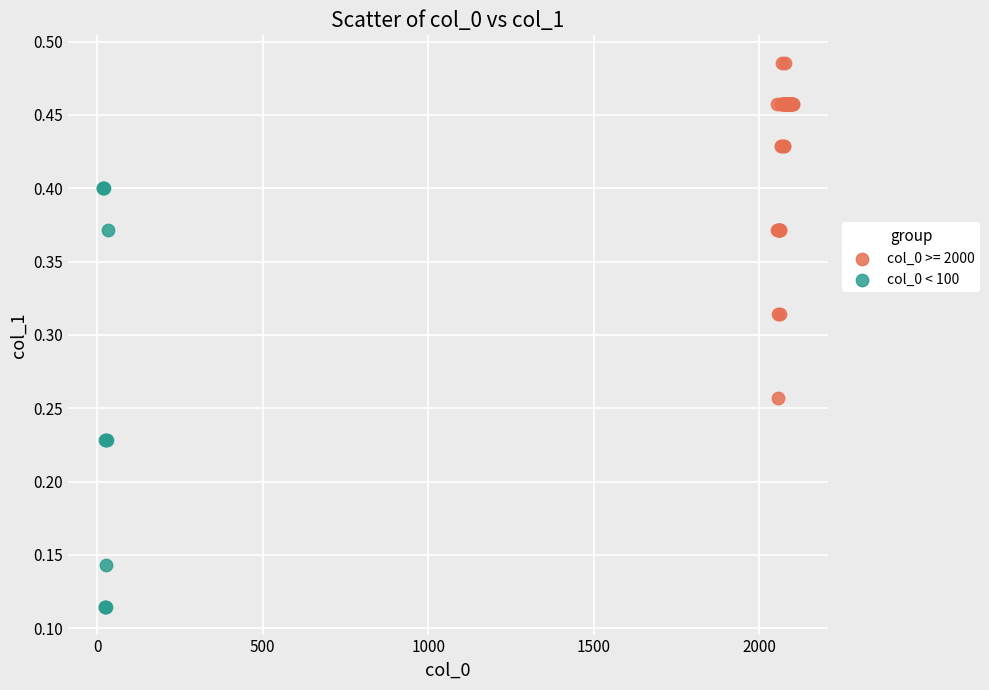

Which series has the widest spread of Y values?

col_0 < 100